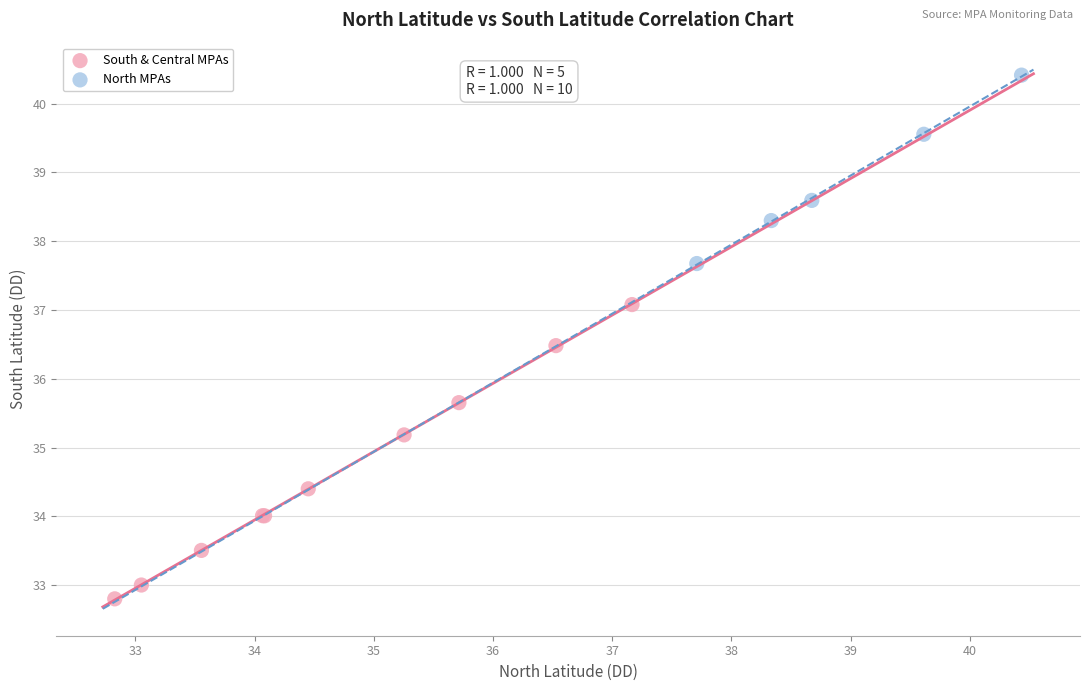

Which series has the largest Y range (max minus min)?

South & Central MPAs